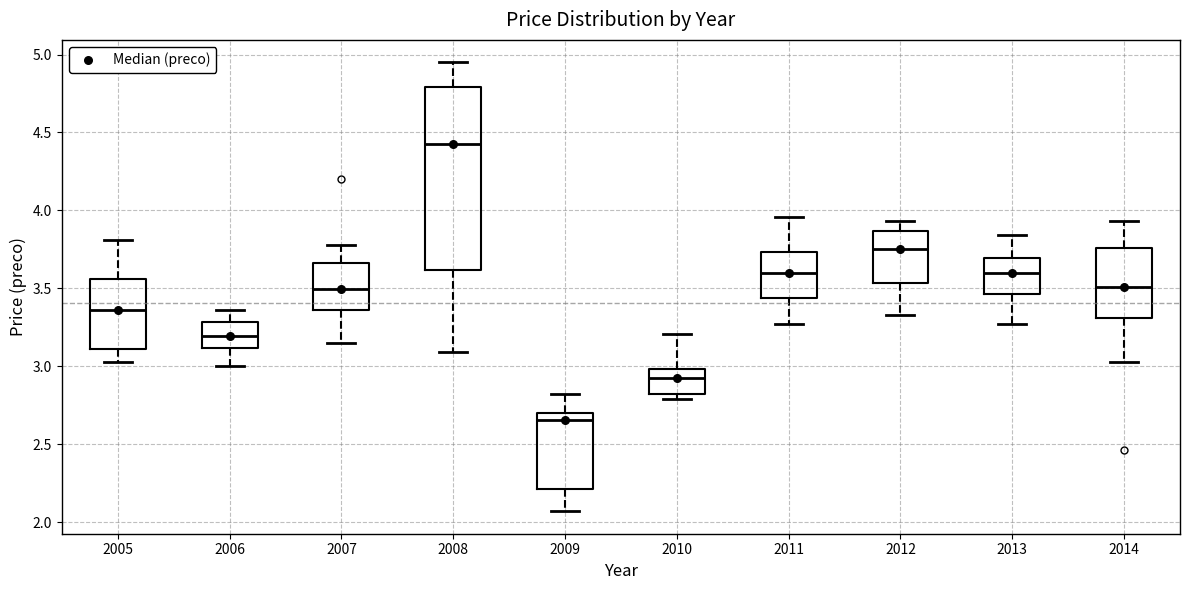

Reading left to right, read every box against the y-axis: the position of its median line, the range the box covers, and the ends of its whiskers. The values are not printed on the chart, so give them approximately, as read against the axis.

2005: median 3.35, box 3.10 to 3.55, whiskers 3.05 to 3.80
2006: median 3.20, box 3.10 to 3.30, whiskers 3.00 to 3.35
2007: median 3.50, box 3.35 to 3.65, whiskers 3.15 to 3.80
2008: median 4.45, box 3.60 to 4.80, whiskers 3.10 to 4.95
2009: median 2.65, box 2.20 to 2.70, whiskers 2.05 to 2.80
2010: median 2.95, box 2.80 to 3.00, whiskers 2.80 (just below the box's lower edge) to 3.20
2011: median 3.60, box 3.45 to 3.75, whiskers 3.25 to 3.95
2012: median 3.75, box 3.55 to 3.85, whiskers 3.35 to 3.95
2013: median 3.60, box 3.45 to 3.70, whiskers 3.25 to 3.85
2014: median 3.50, box 3.30 to 3.75, whiskers 3.05 to 3.95